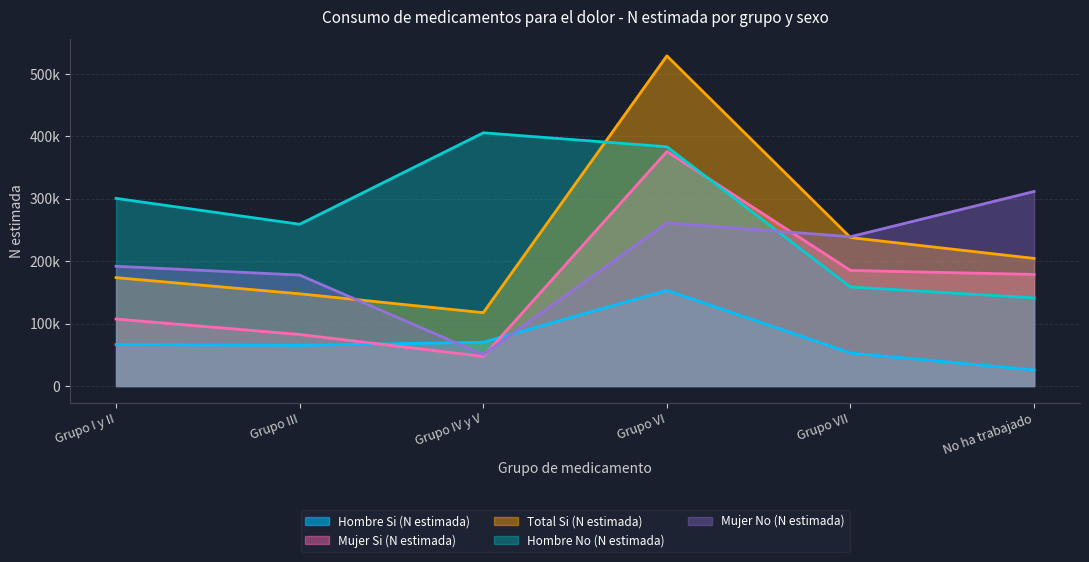

How many data points in Hombre Si (N estimada) are above 66315?

2